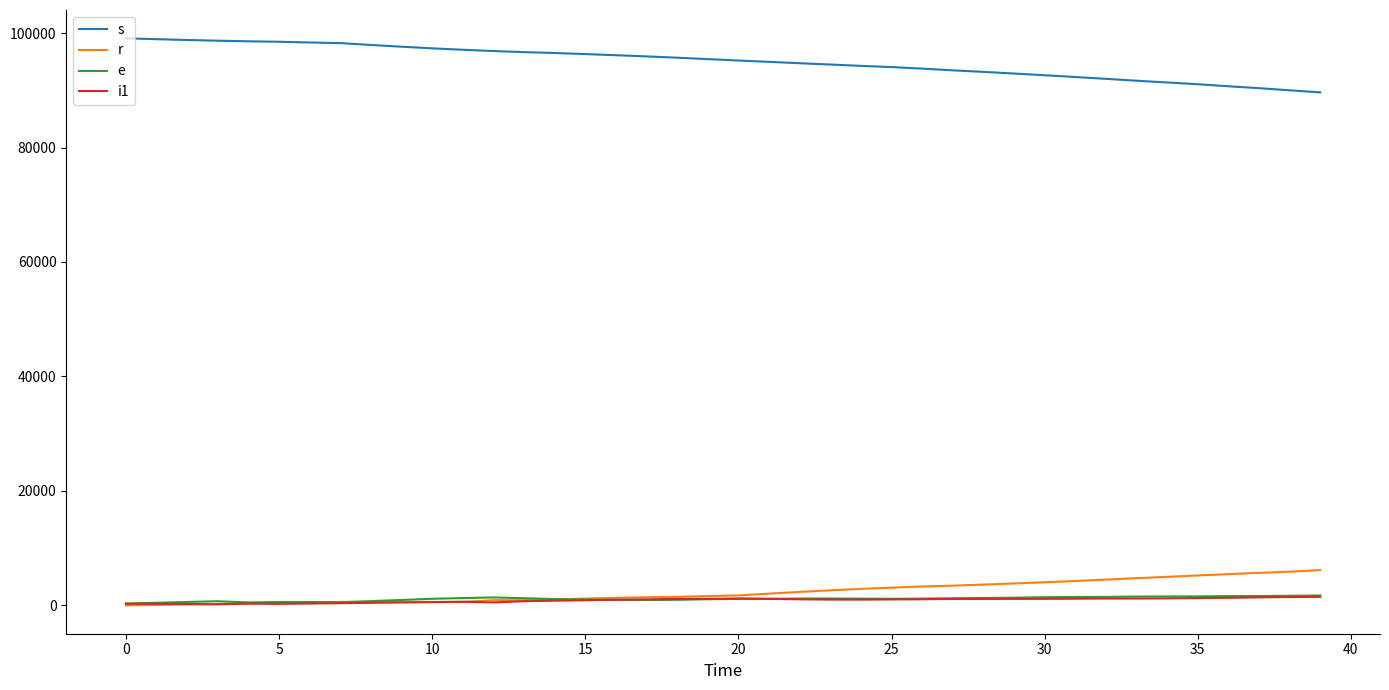

How many categories are shown in the chart?

40